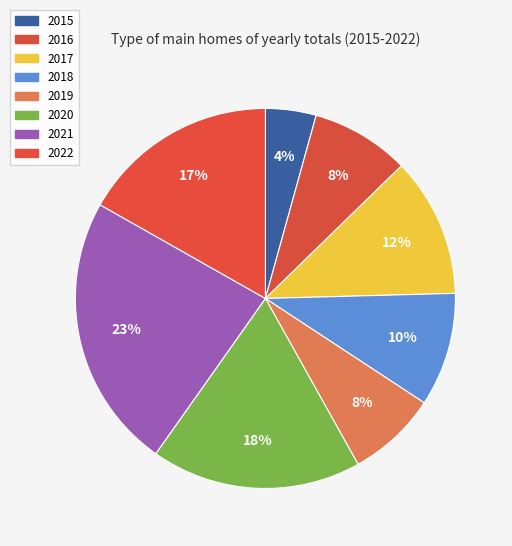

How many slices are in this pie chart?

8